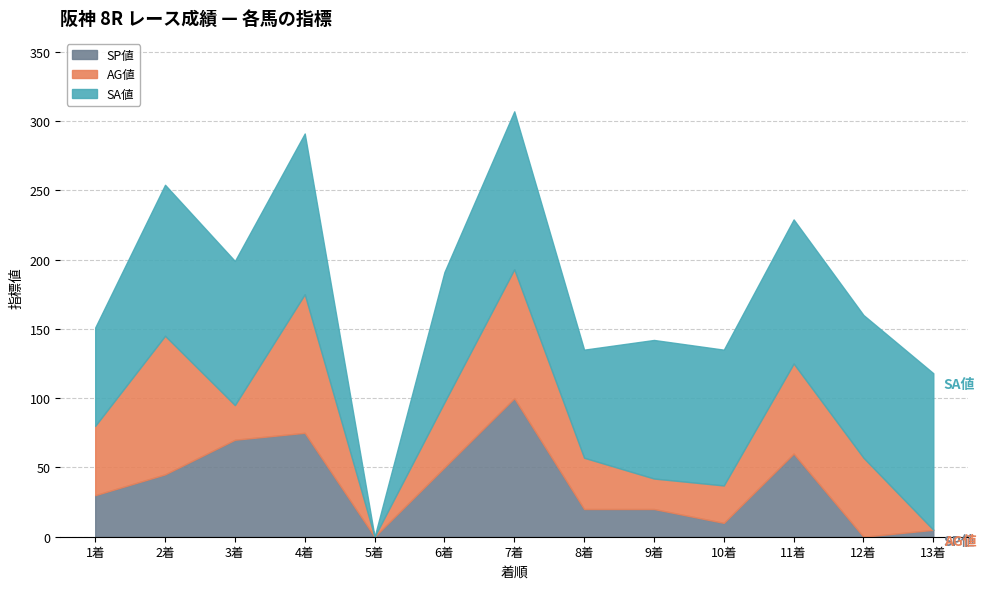

What is the sum of the SP値 values at 7 and 2?

145.0